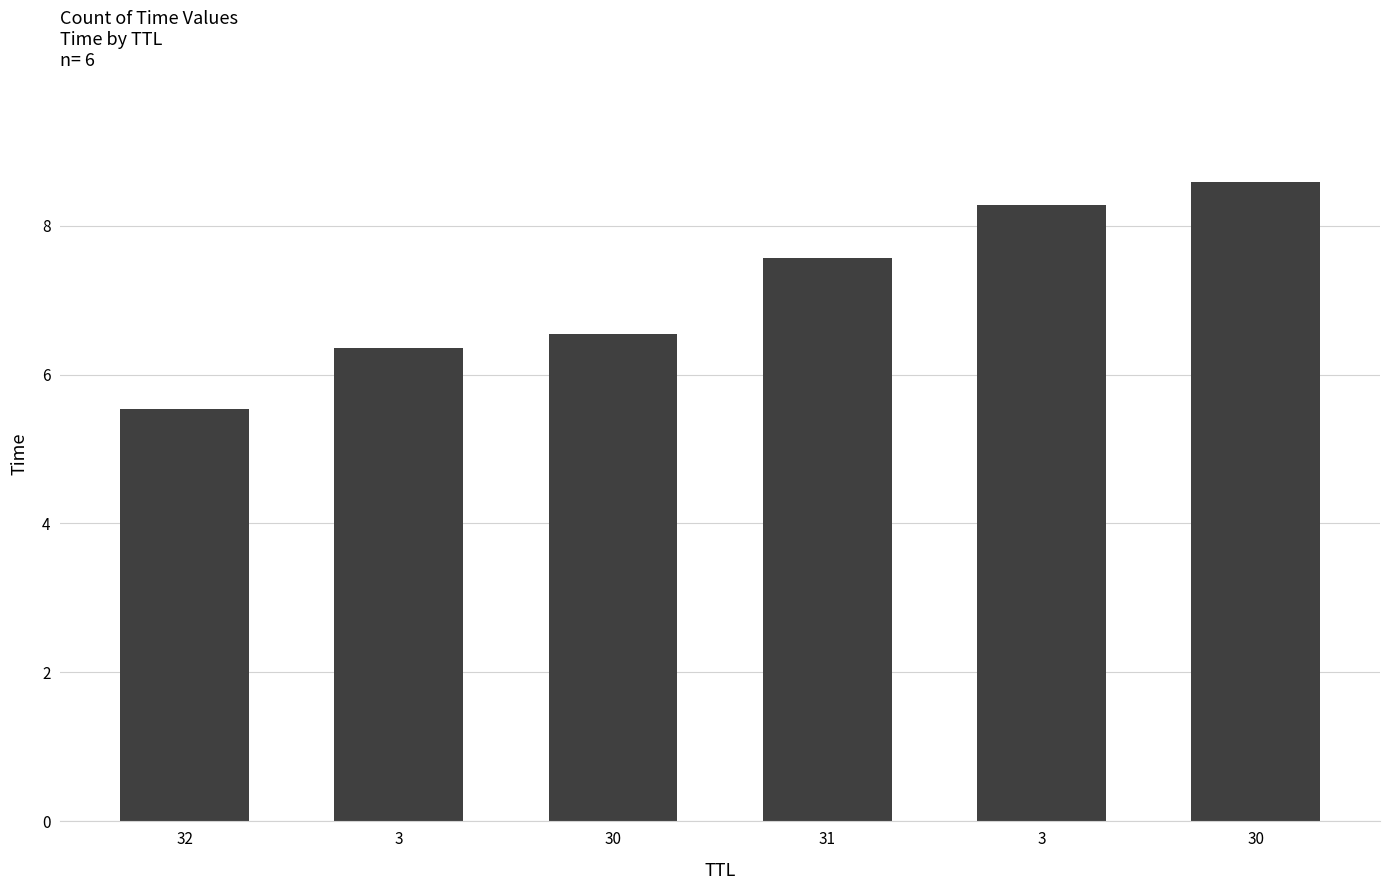

What is the value of the 1st bar from the left?

5.5